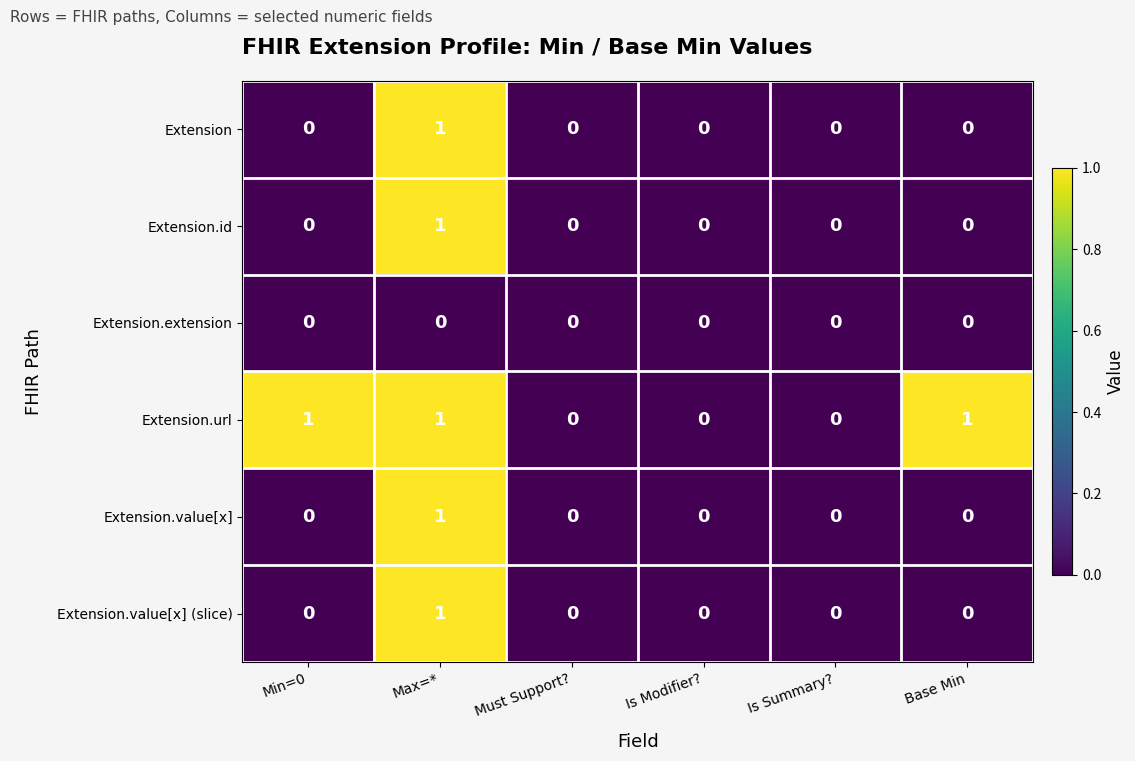

At which category is the sum across all series the highest?

Max=*